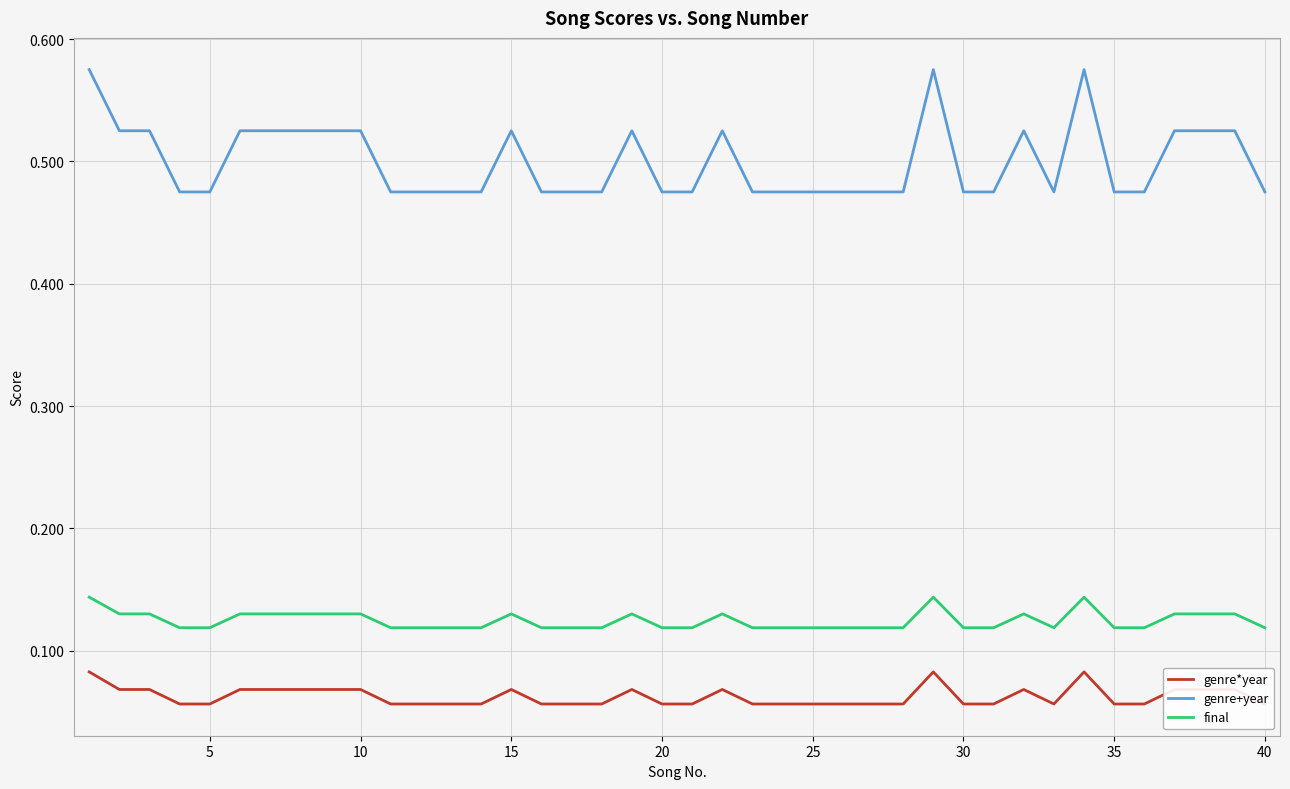

True or false: final and genre+year intersect in this chart.

False